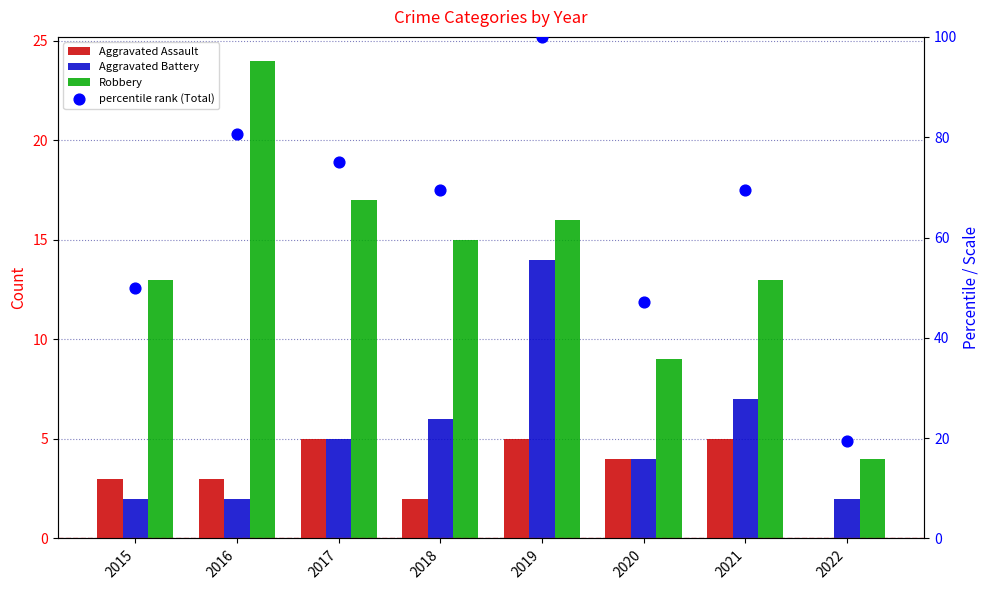

Which series has the largest Y range (max minus min)?

percentile rank (Total)